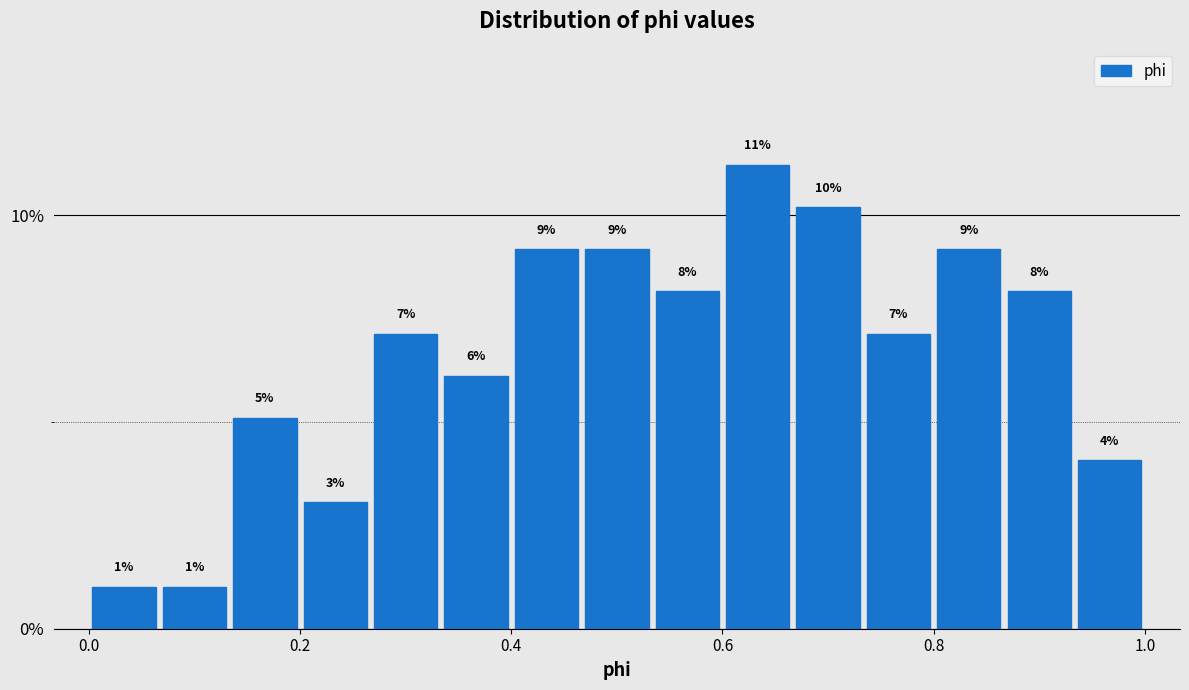

Read against the x-axis, roughly where is the centre of the tallest bar?

0.64